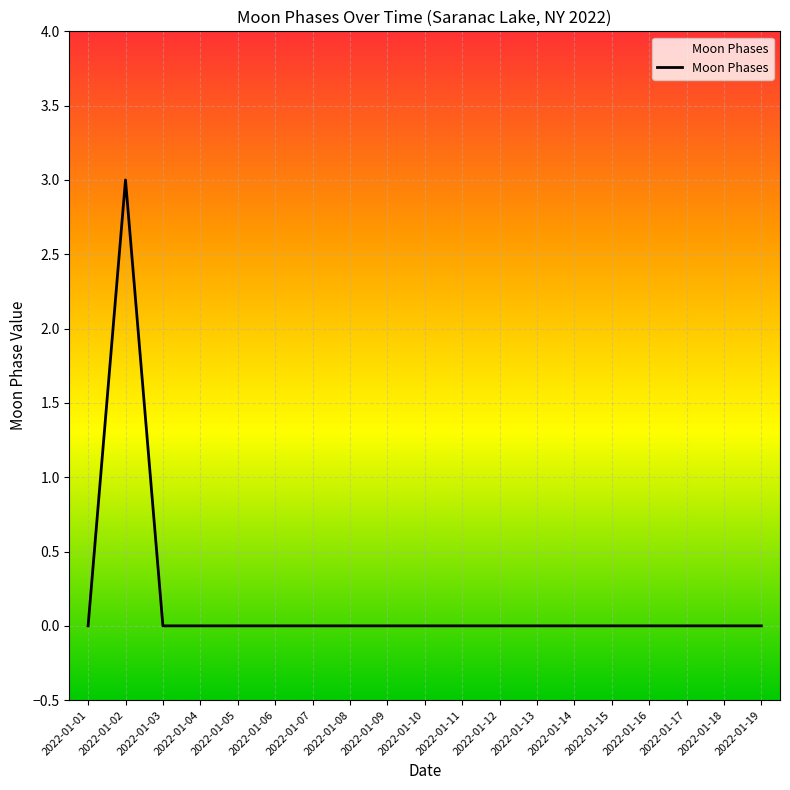

How many values are between 0 and 1?

18